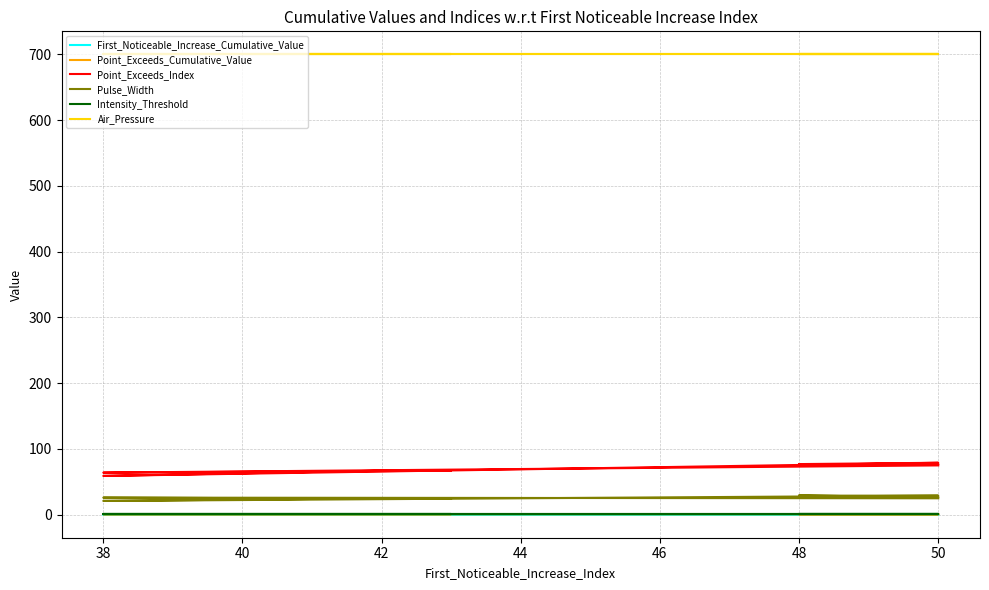

At which category does Point_Exceeds_Cumulative_Value reach its first local peak?

38